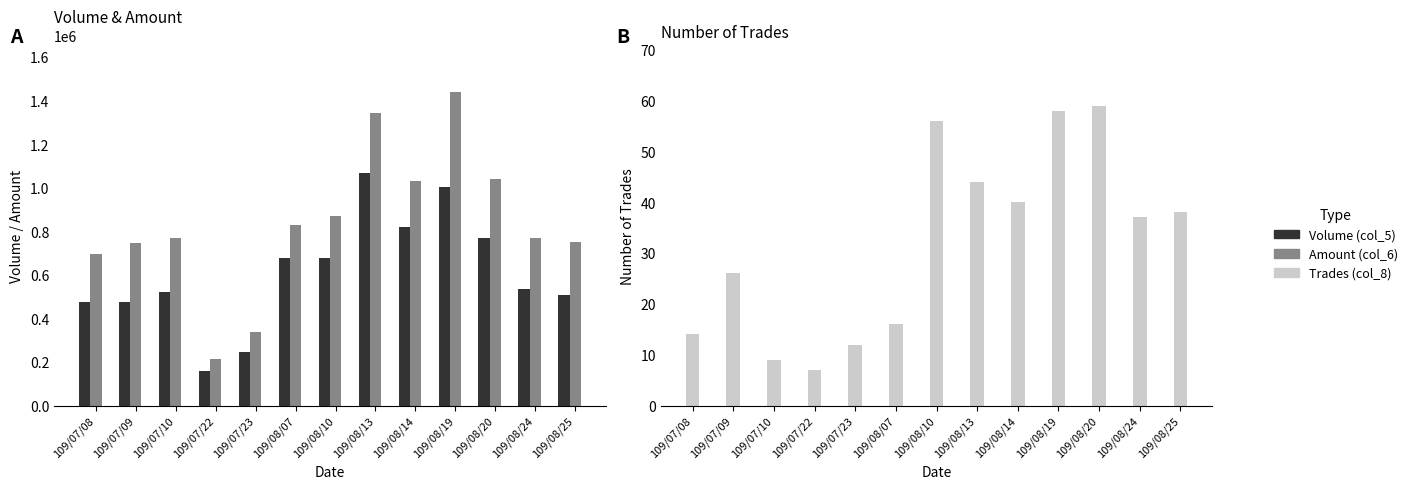

Which series has the largest total across all categories?

Amount (col_6)